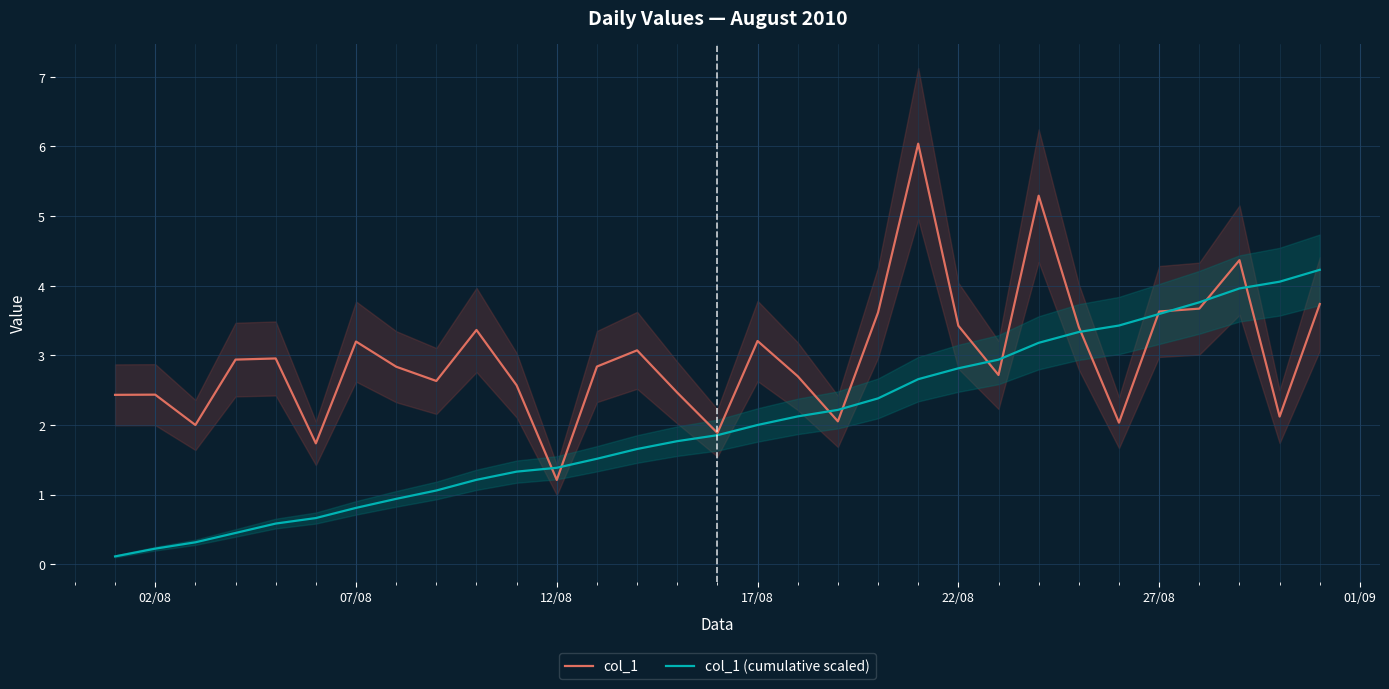

What is the value of the col_1 point at the 18th from the left?

2.7